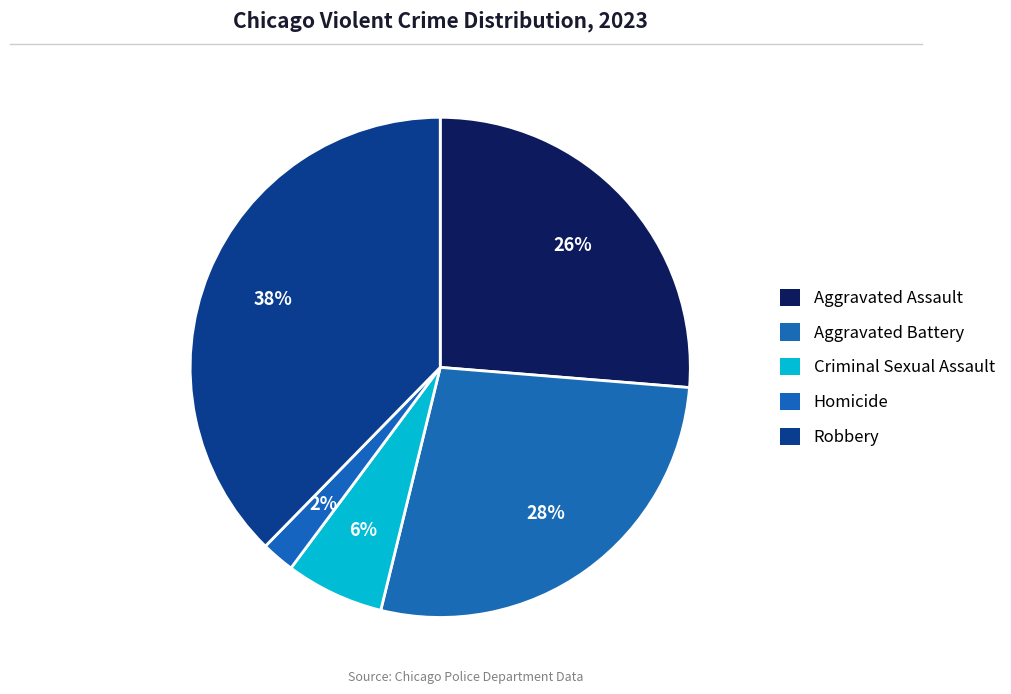

Does any single category account for the majority?

No